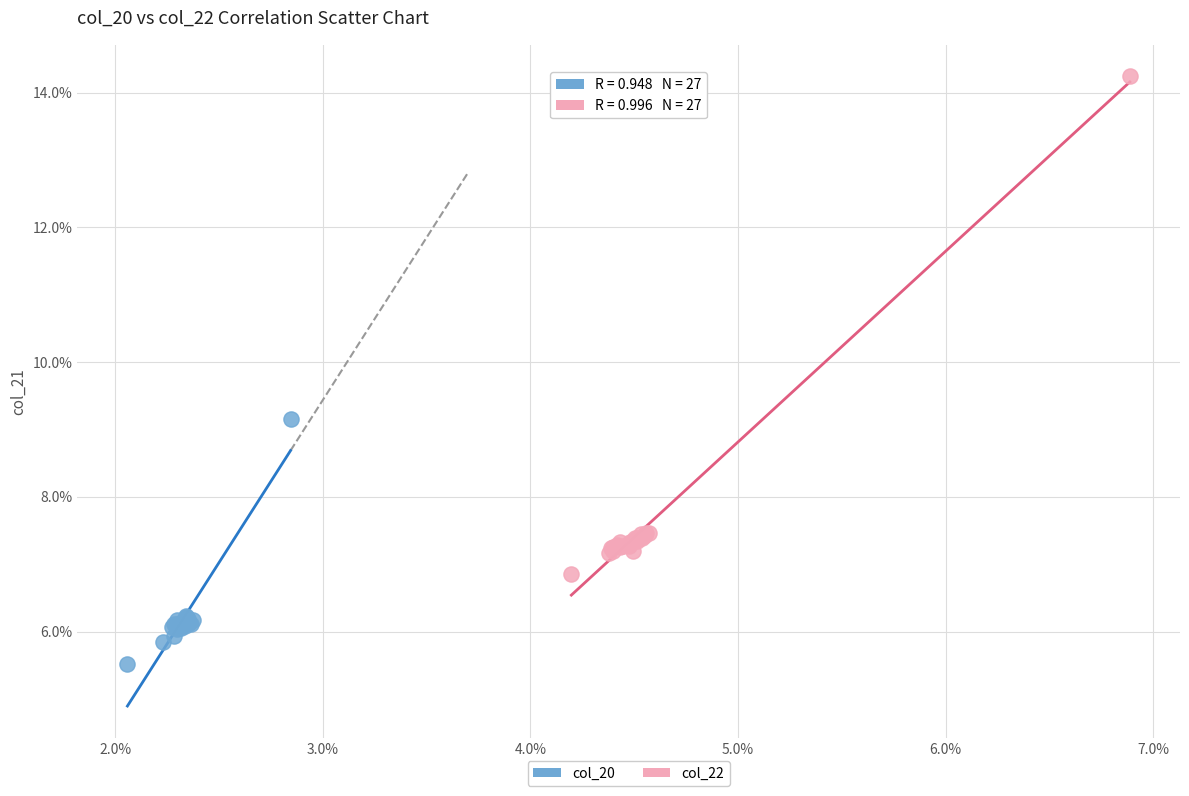

Which series has the widest spread of Y values?

col_22